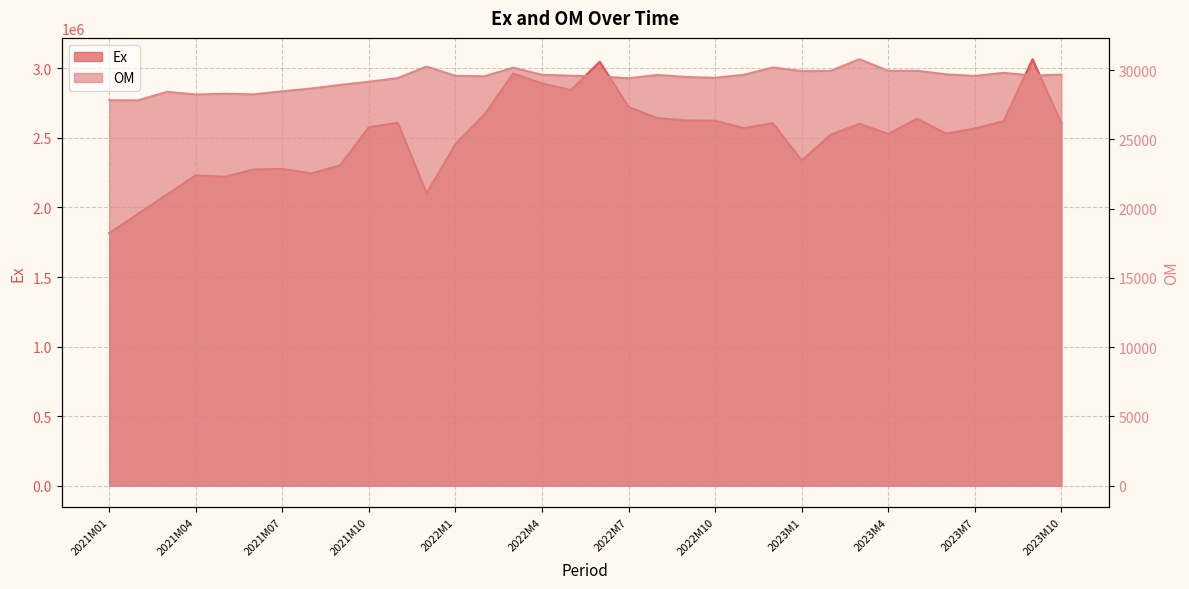

Between 2021M10 and 2023M6, which series saw the biggest shift?

Ex